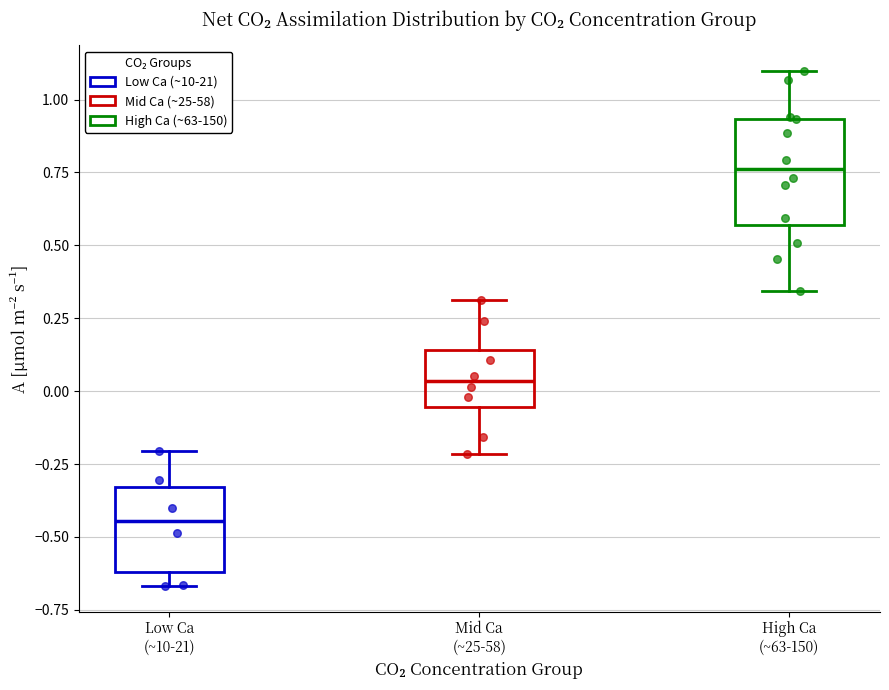

Reading left to right, transcribe this box plot: for each box, give where its median line is, the range the box spans, and where its two whiskers end, as read against the y-axis. The values are not printed on the chart, so give them approximately, as read against the axis.

Low Ca (~10-21): median -0.45, box -0.60 to -0.35, whiskers -0.65 to -0.20
Mid Ca (~25-58): median 0.05, box -0.05 to 0.15, whiskers -0.20 to 0.30
High Ca (~63-150): median 0.75, box 0.55 to 0.95, whiskers 0.35 to 1.10